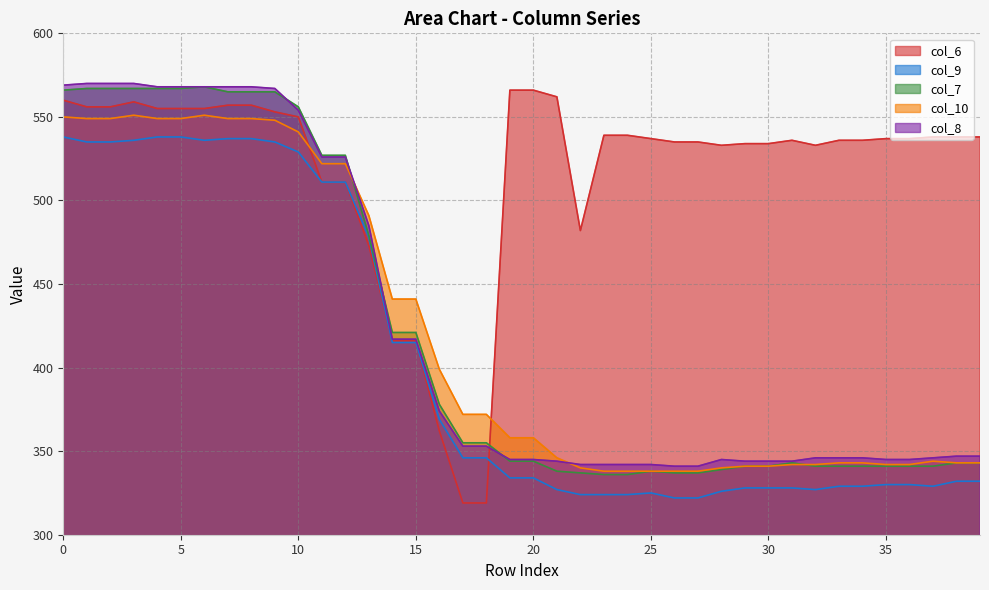

What are all the series names shown in the legend?

col_6, col_9, col_7, col_10, col_8